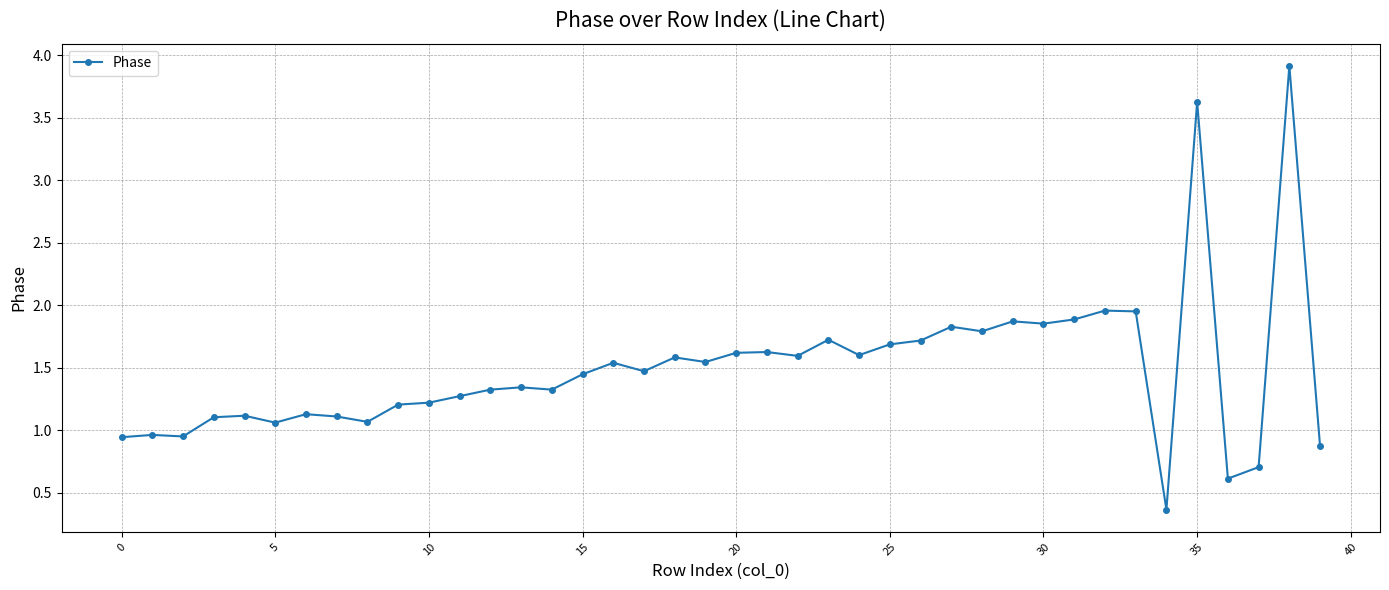

What is the value of the 5th point from the left?

1.1